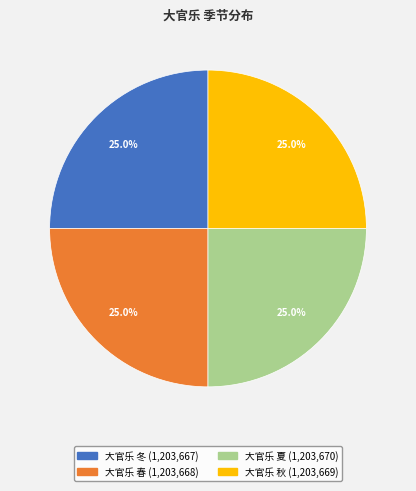

How much of the chart is everything except 大官乐 春?

75.0%